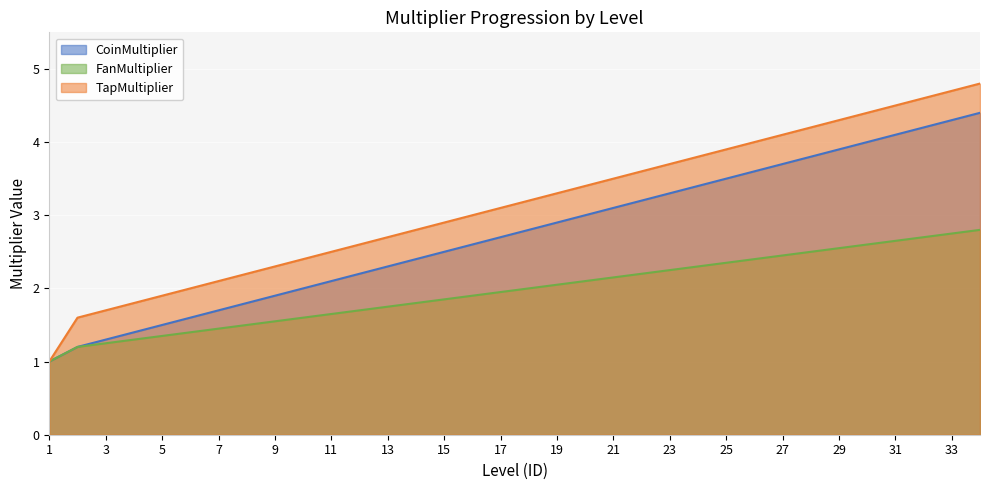

What is the value of the FanMultiplier point at the 2nd from the left?

1.2